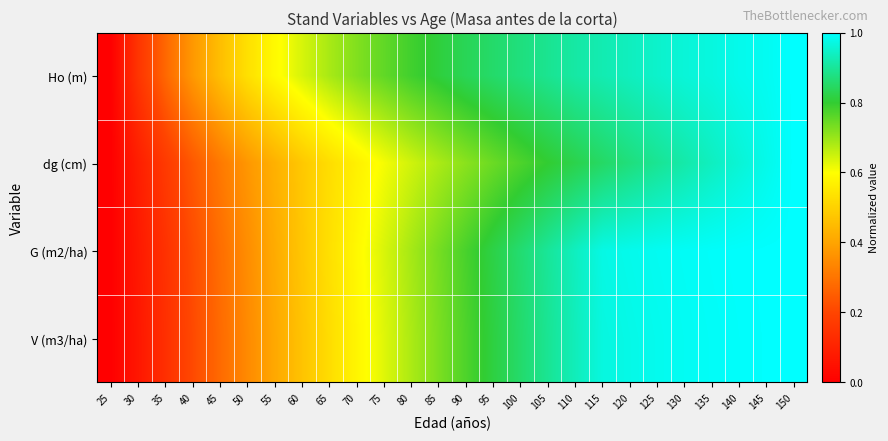

Reading left to right, extract all data points from this chart.

Ho (m): 25=0.0	30=0.2	35=0.3	40=0.4	45=0.5	50=0.5	55=0.6	60=0.6	65=0.7	70=0.7	75=0.8	80=0.8	85=0.8	90=0.8	95=0.9	100=0.9	105=0.9	110=0.9	115=0.9	120=0.9	125=0.9	130=1.0	135=1.0	140=1.0	145=1.0	150=1.0
dg (cm): 25=0.0	30=0.1	35=0.2	40=0.2	45=0.3	50=0.4	55=0.4	60=0.5	65=0.5	70=0.6	75=0.6	80=0.6	85=0.7	90=0.7	95=0.7	100=0.8	105=0.8	110=0.8	115=0.8	120=0.9	125=0.9	130=0.9	135=0.9	140=1.0	145=1.0	150=1.0
G (m2/ha): 25=0.0	30=0.1	35=0.1	40=0.2	45=0.3	50=0.4	55=0.4	60=0.5	65=0.5	70=0.6	75=0.6	80=0.7	85=0.7	90=0.8	95=0.8	100=0.9	105=0.9	110=0.9	115=1.0	120=1.0	125=1.0	130=1.0	135=1.0	140=1.0	145=1.0	150=1.0
V (m3/ha): 25=0.0	30=0.1	35=0.1	40=0.2	45=0.3	50=0.3	55=0.4	60=0.5	65=0.5	70=0.6	75=0.6	80=0.7	85=0.7	90=0.8	95=0.8	100=0.9	105=0.9	110=0.9	115=1.0	120=1.0	125=1.0	130=1.0	135=1.0	140=1.0	145=1.0	150=1.0